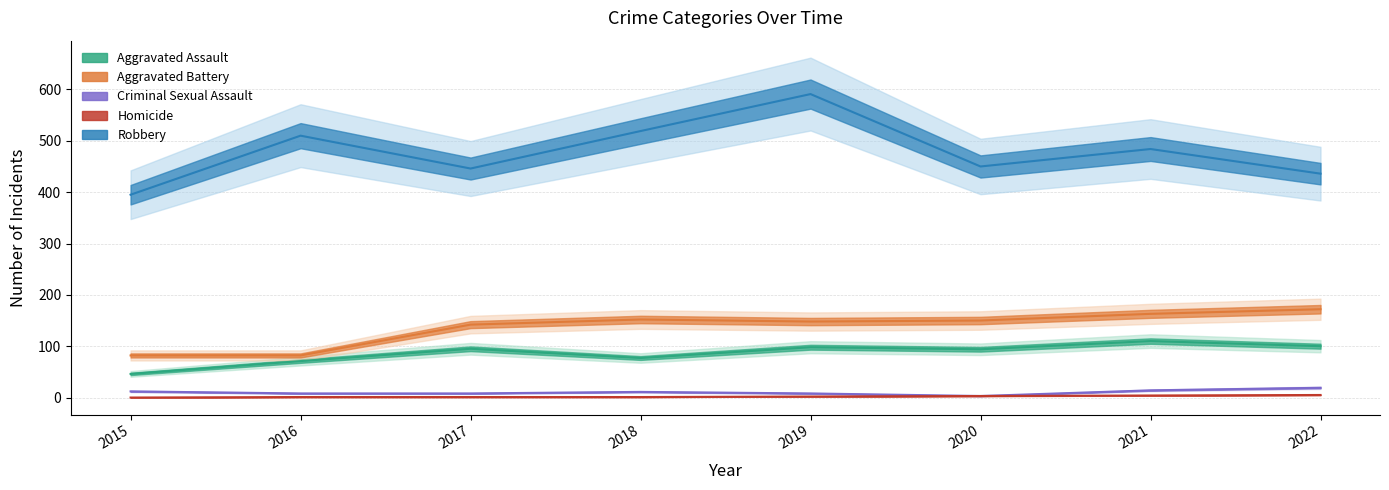

Which series has the largest range (max minus min)?

Robbery